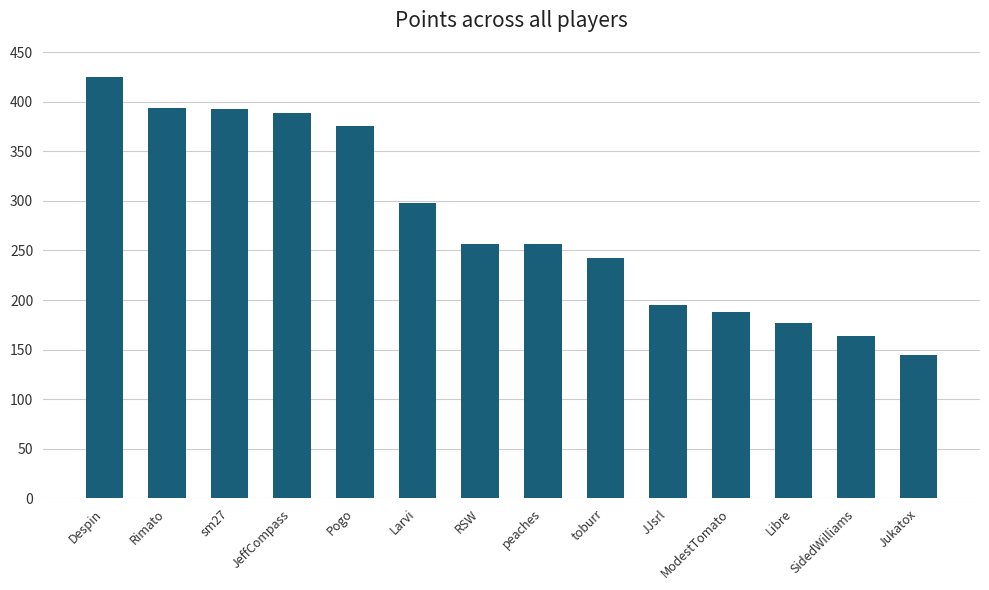

How many distinct data groups are displayed?

1